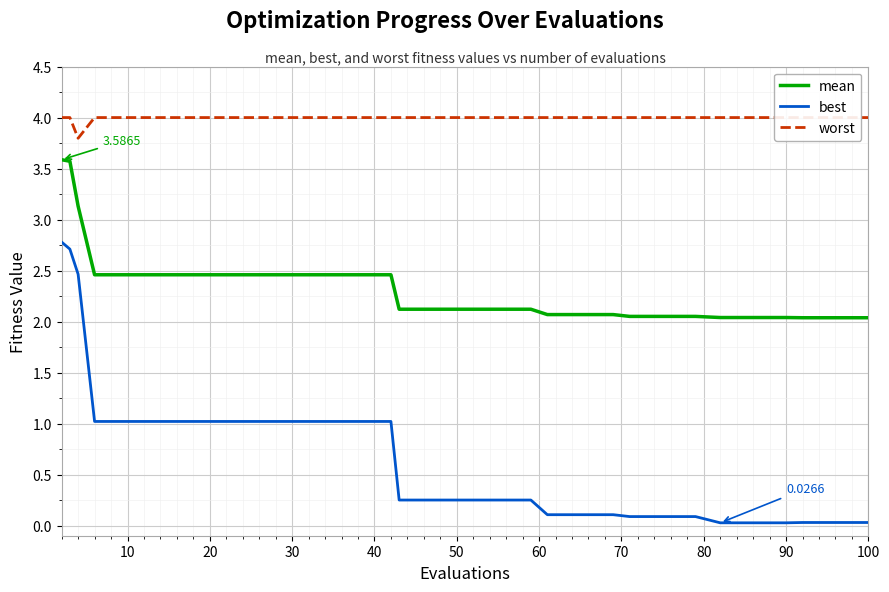

What are all the series names shown in the legend?

mean, best, worst